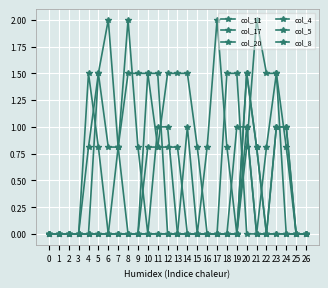

Which series has the largest range (max minus min)?

col_11